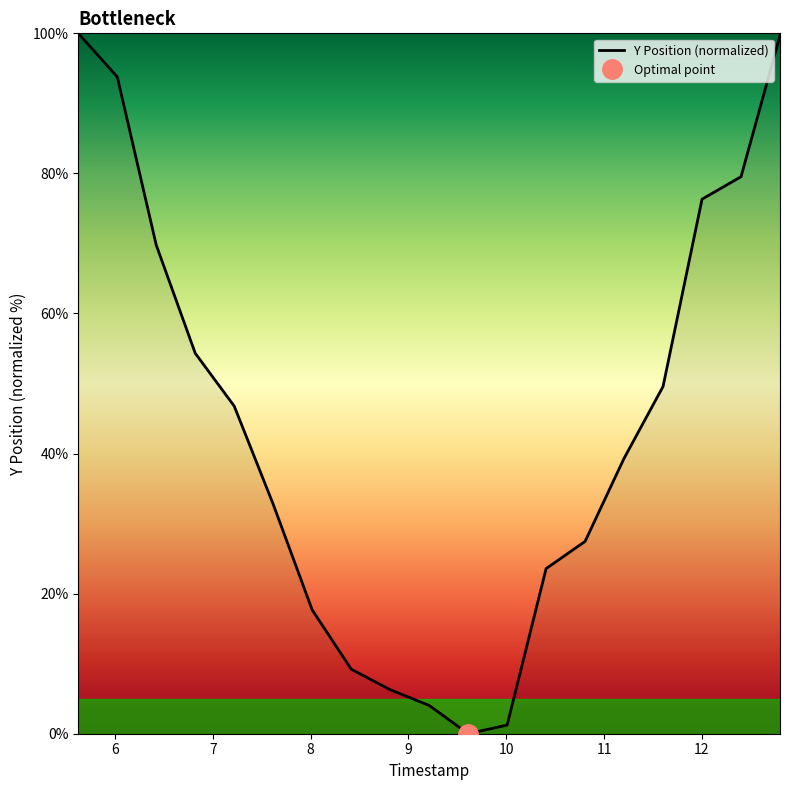

List the labels in order of value, smallest first.

9.61012396694215, 10.00888429752066, 9.211363636363636, 8.812603305785125, 8.413842975206611, 8.0150826446281, 10.407644628099174, 10.806404958677684, 7.616322314049587, 11.2051652892562, 7.217561983471074, 11.60392561983471, 6.818801652892562, 6.42004132231405, 12.002685950413223, 12.401446280991737, 6.021280991735537, 12.800206611570248, 5.622520661157025